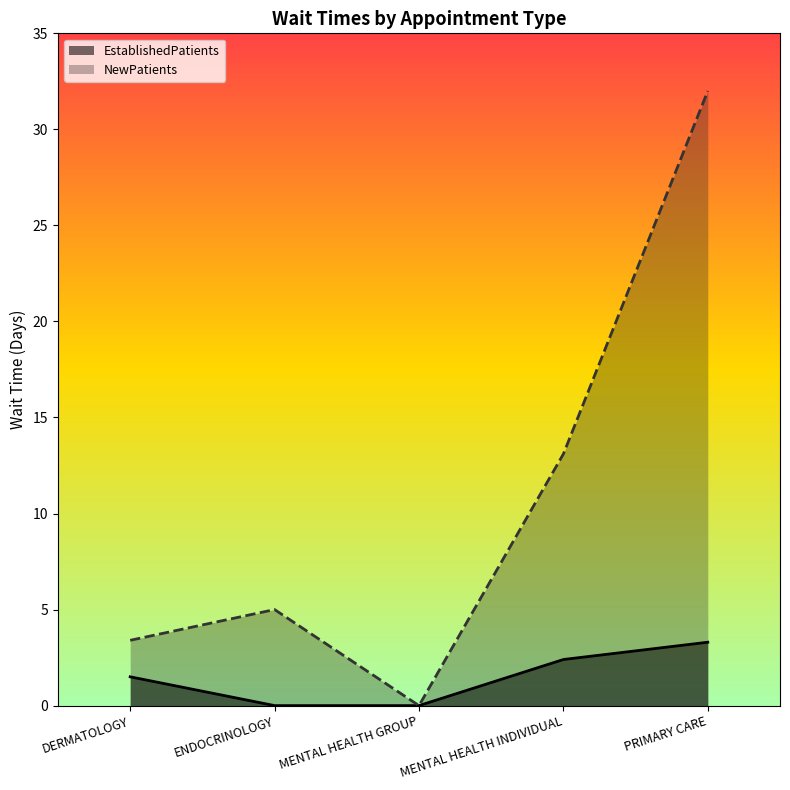

Reading left to right, extract all data points from this chart.

EstablishedPatients: DERMATOLOGY=1.5	ENDOCRINOLOGY=0.0	MENTAL HEALTH GROUP=0.0	MENTAL HEALTH INDIVIDUAL=2.4	PRIMARY CARE=3.3
NewPatients: DERMATOLOGY=3.4	ENDOCRINOLOGY=5.0	MENTAL HEALTH GROUP=0.0	MENTAL HEALTH INDIVIDUAL=13.1	PRIMARY CARE=32.0